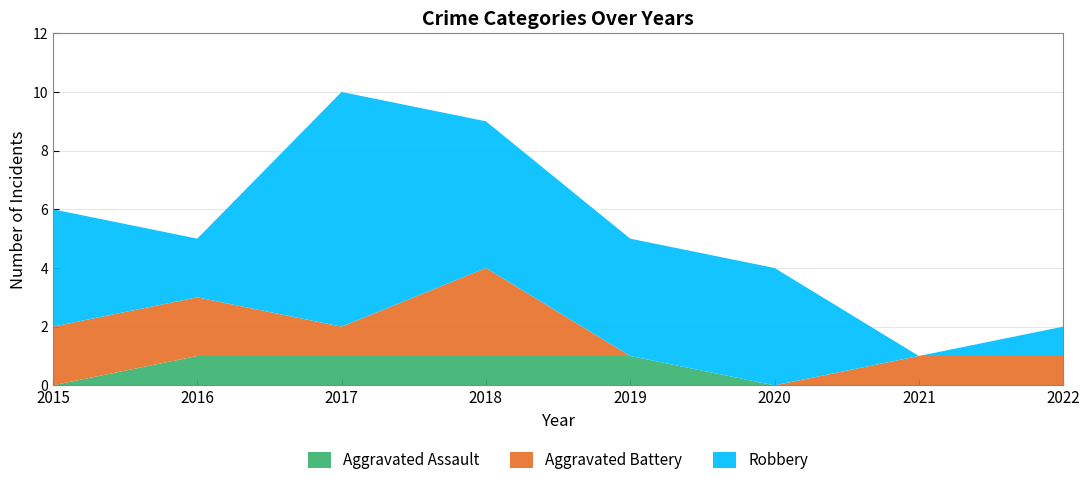

Reading left to right, what are all the values shown in this chart?

Aggravated Assault: 2015=0	2016=1	2017=1	2018=1	2019=1	2020=0	2021=0	2022=0
Aggravated Battery: 2015=2	2016=2	2017=1	2018=3	2019=0	2020=0	2021=1	2022=1
Robbery: 2015=4	2016=2	2017=8	2018=5	2019=4	2020=4	2021=0	2022=1